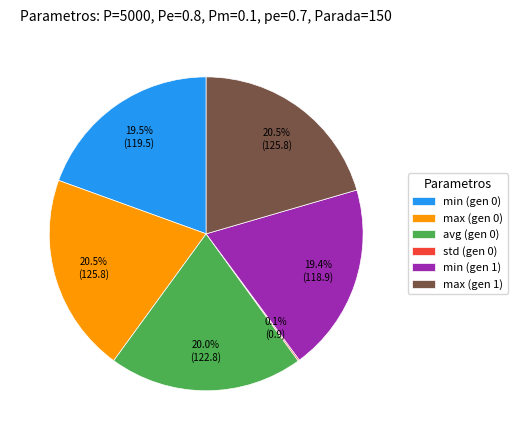

What is the total percentage of max (gen 0) and min (gen 1)?

39.9%